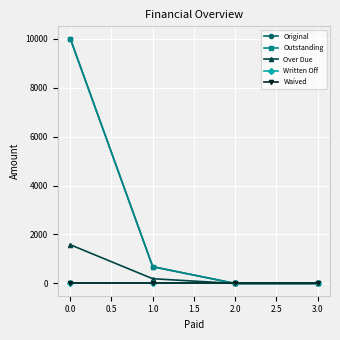

How many distinct data groups are displayed?

5